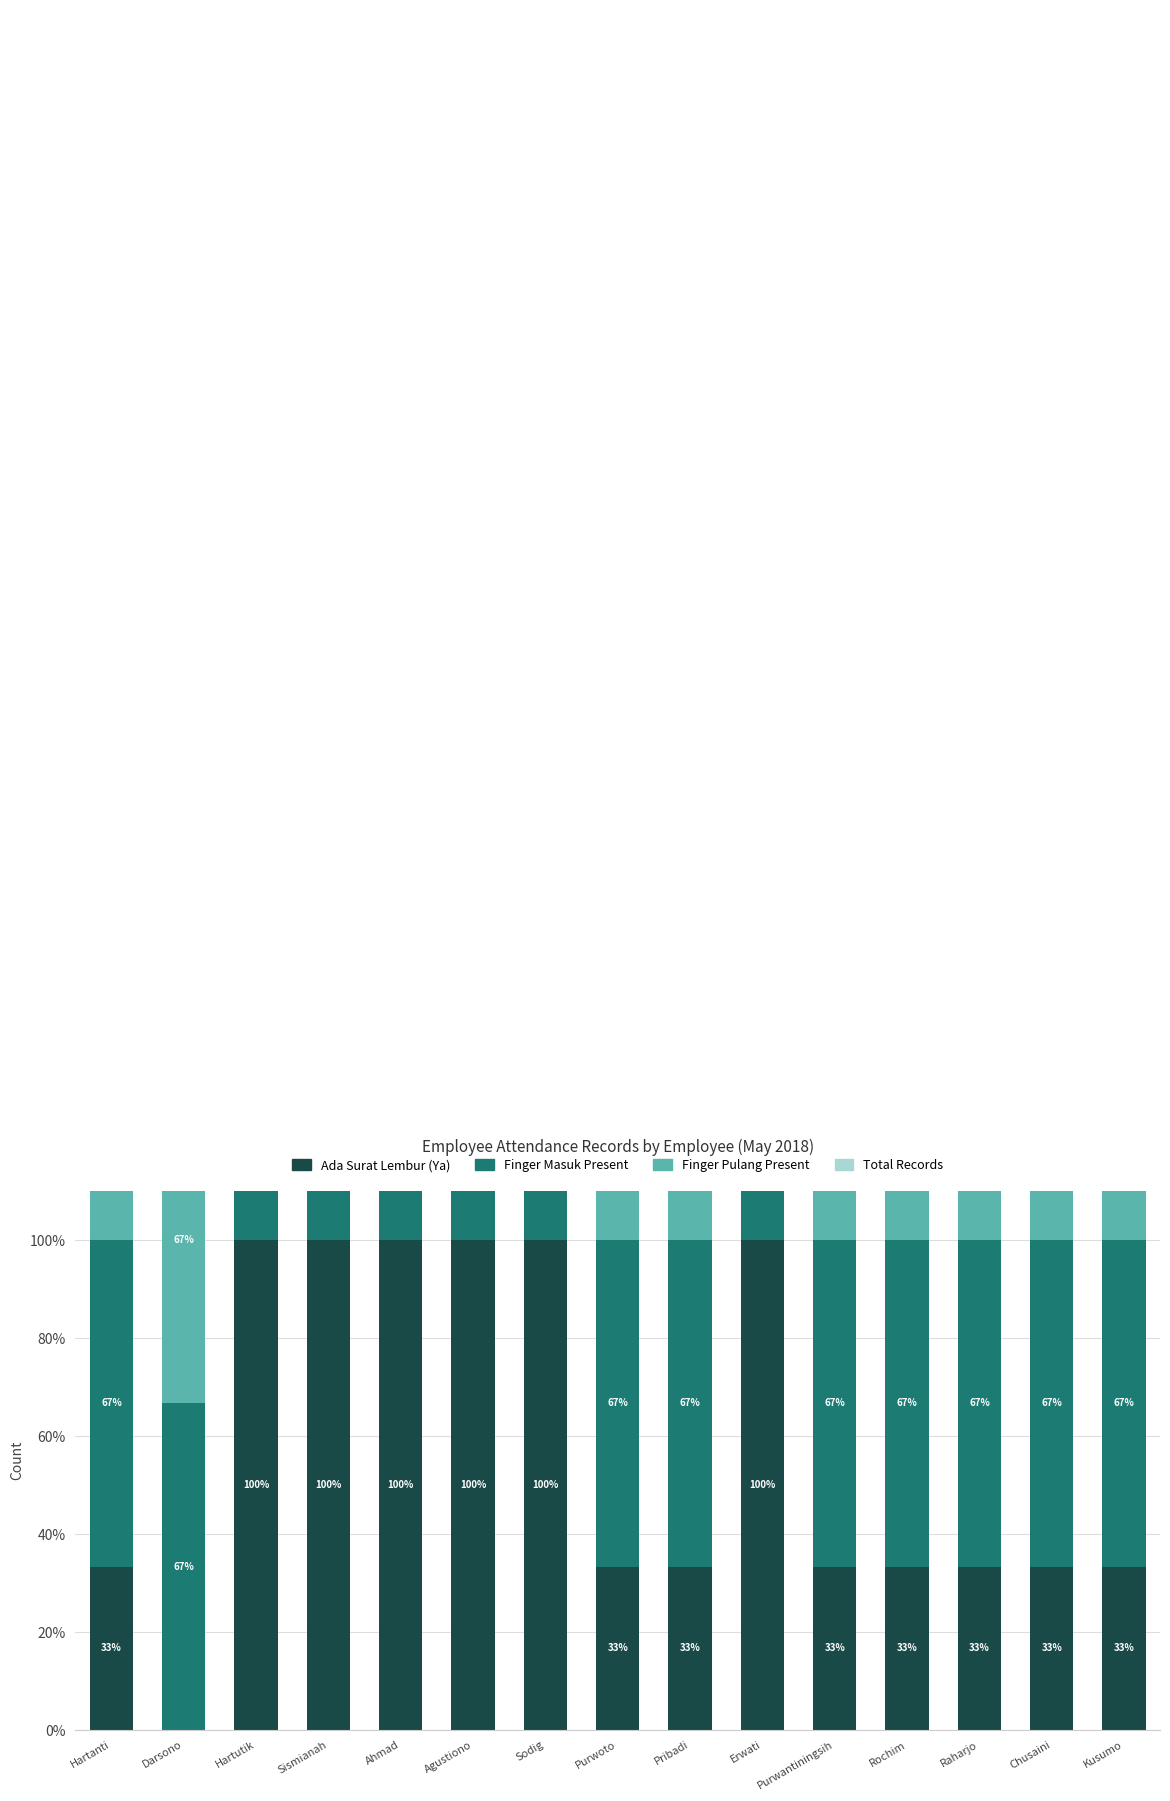

How many bars are there in each group?

4